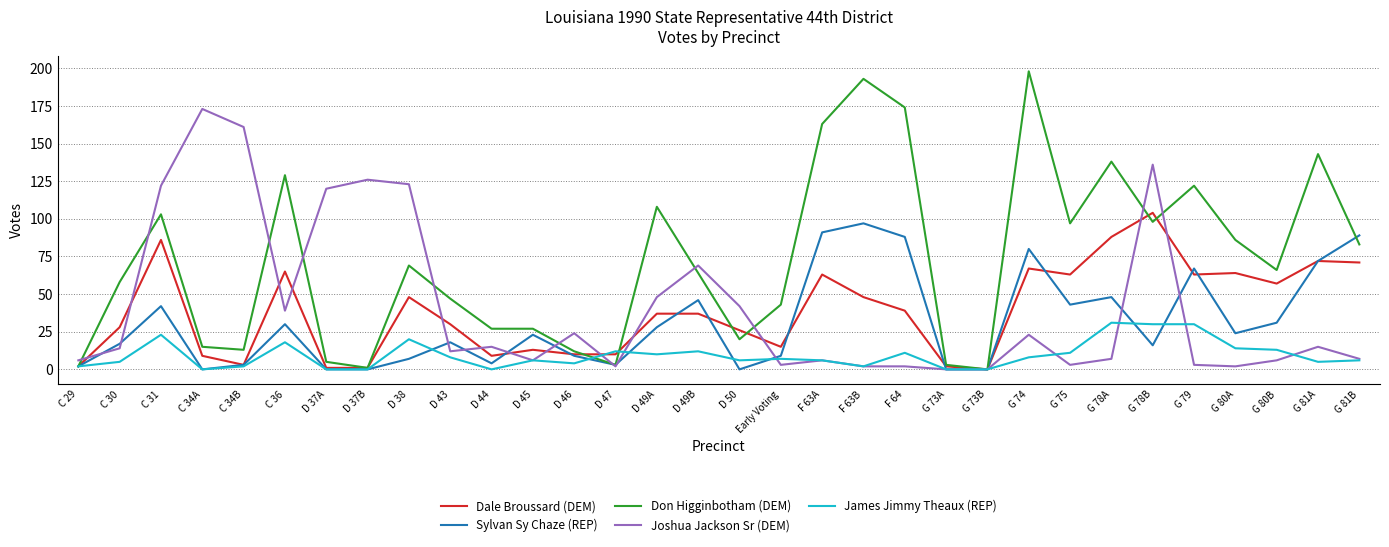

What is the difference between the second highest and second lowest values in the Don Higginbotham (DEM) series?

192